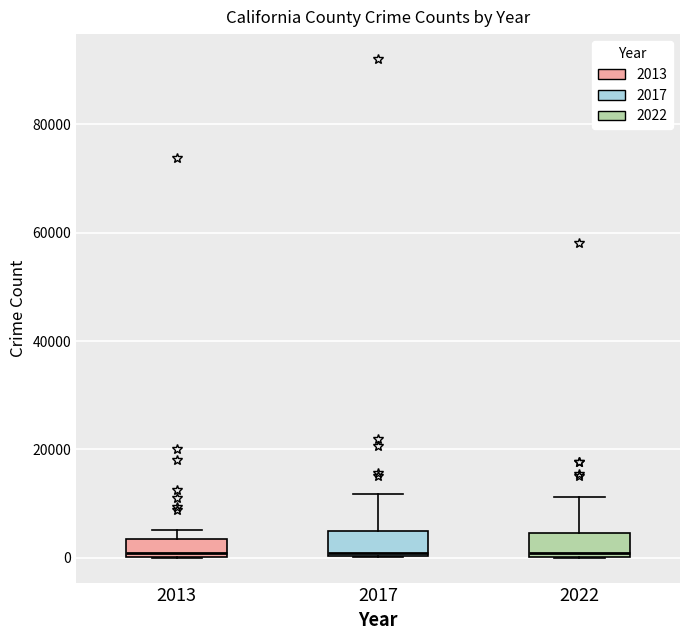

Reading left to right, transcribe this box plot: for each box, give where its median line is, the range the box spans, and where its two whiskers end, as read against the y-axis. The values are not printed on the chart, so give them approximately, as read against the axis.

2013: median 0 (just above the box's lower edge), box 0 to 4000, whiskers 0 to 6000
2017: median 0 (just above the box's lower edge), box 0 to 4000, whiskers 0 to 12000
2022: median 0 (just above the box's lower edge), box 0 to 4000, whiskers 0 to 12000